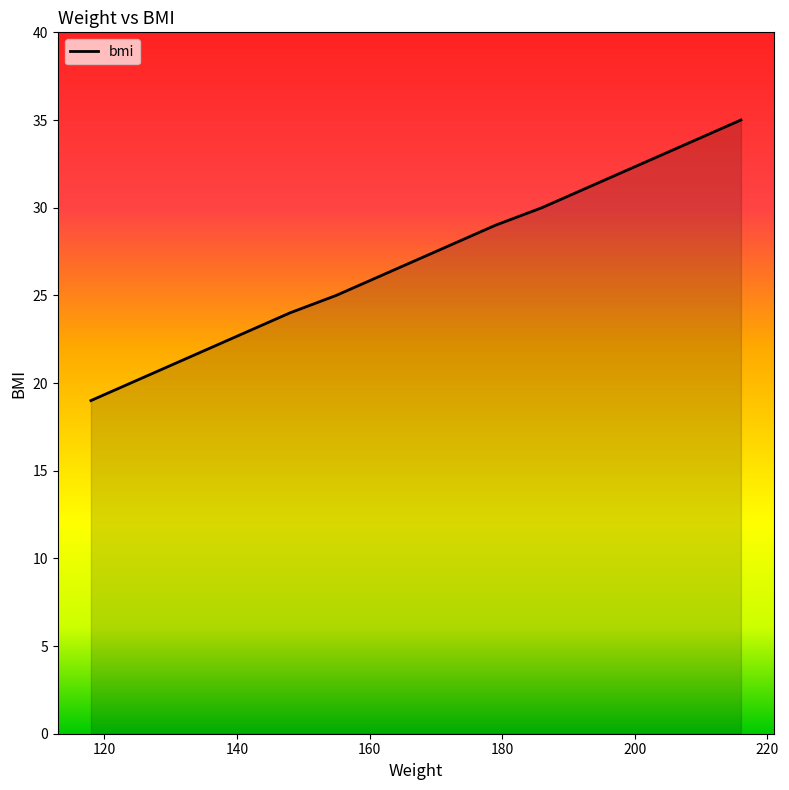

What is the greatest value displayed?

35